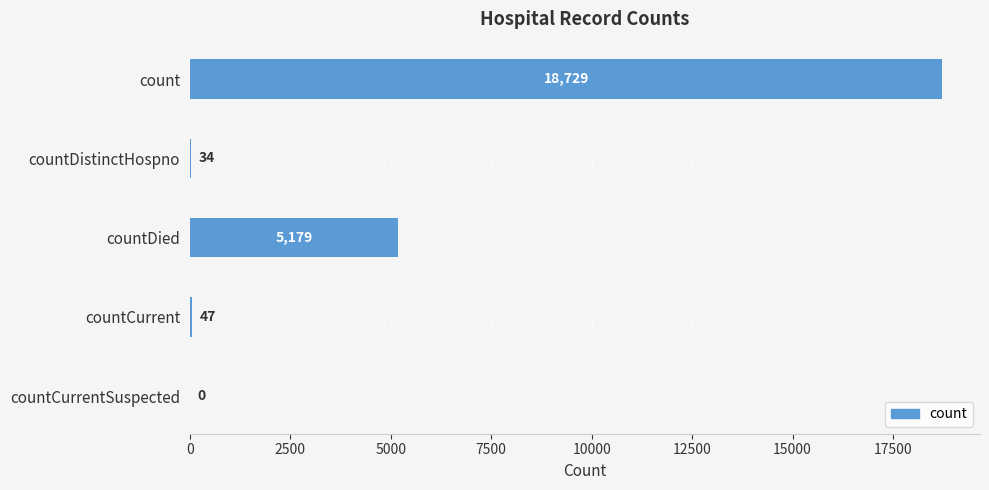

The value at count is 32242. True or false?

False